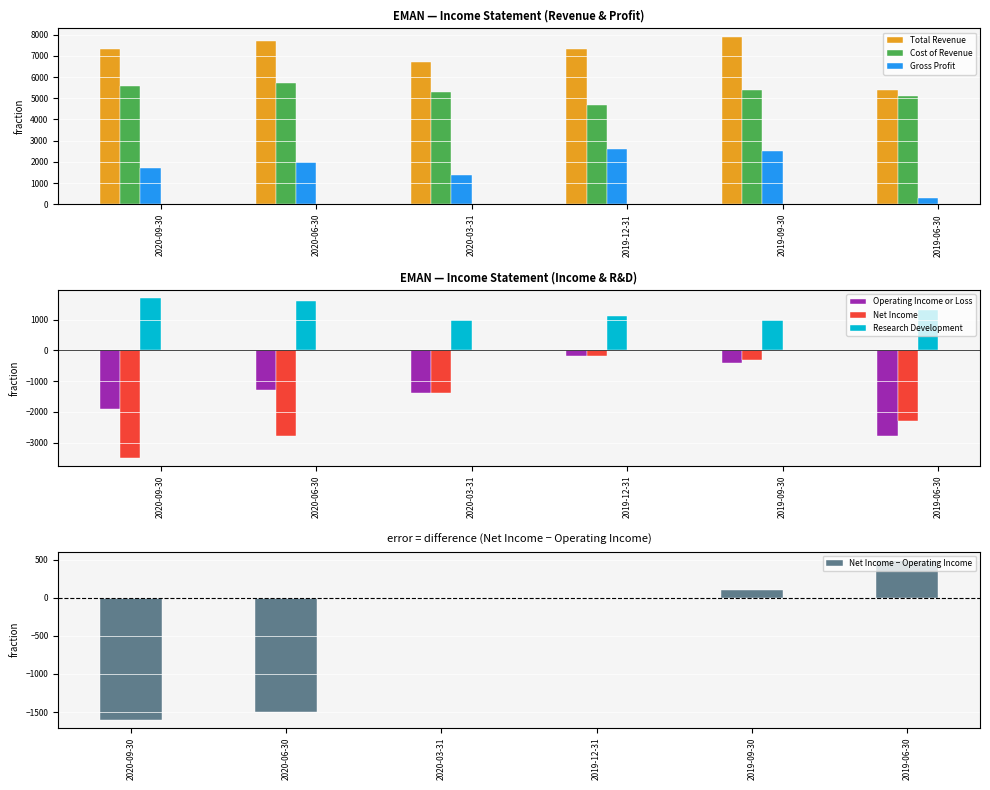

What is the difference between the maximum and minimum values in the Gross Profit series?

2300